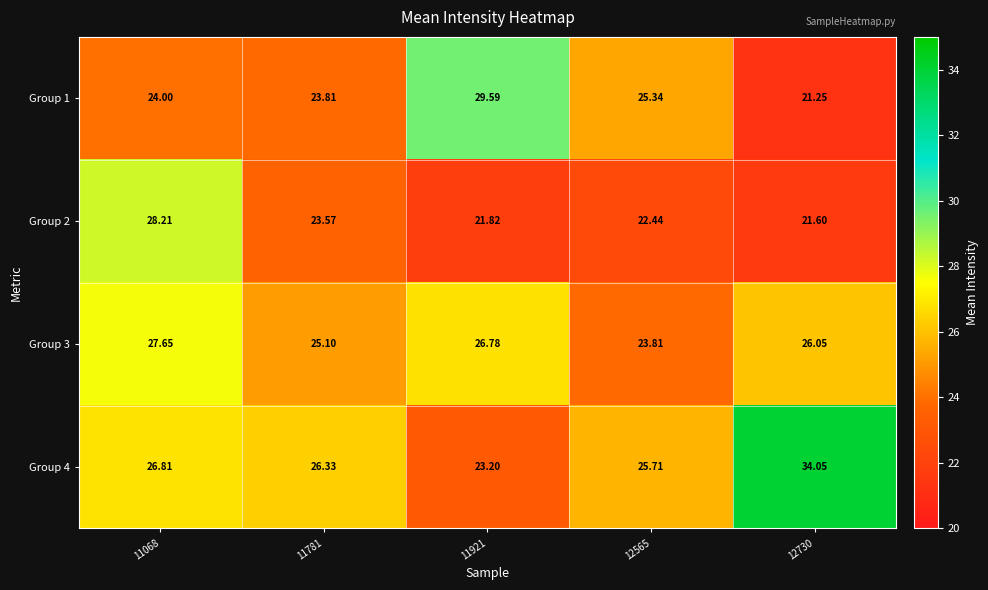

Is the value of Group 1 at 12730 greater than the value of Group 2 at 11781?

No